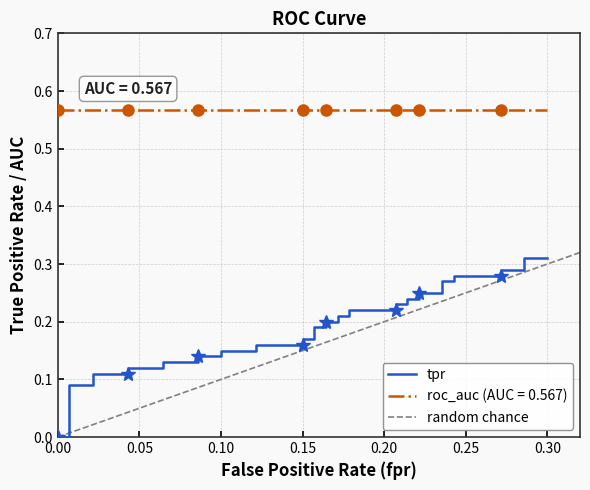

Which has a higher value, 23 or 10?

23